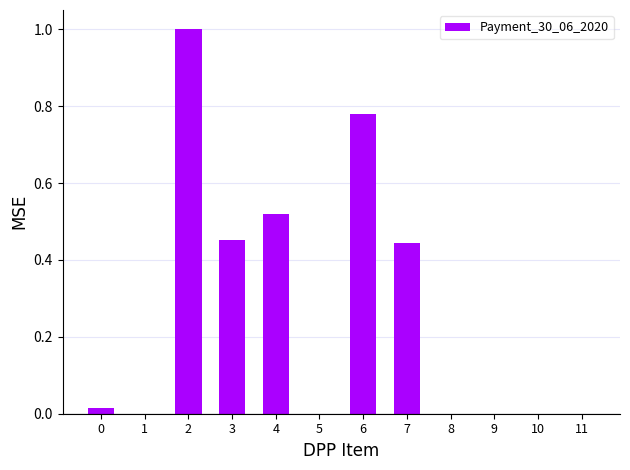

What is the average value?

0.3